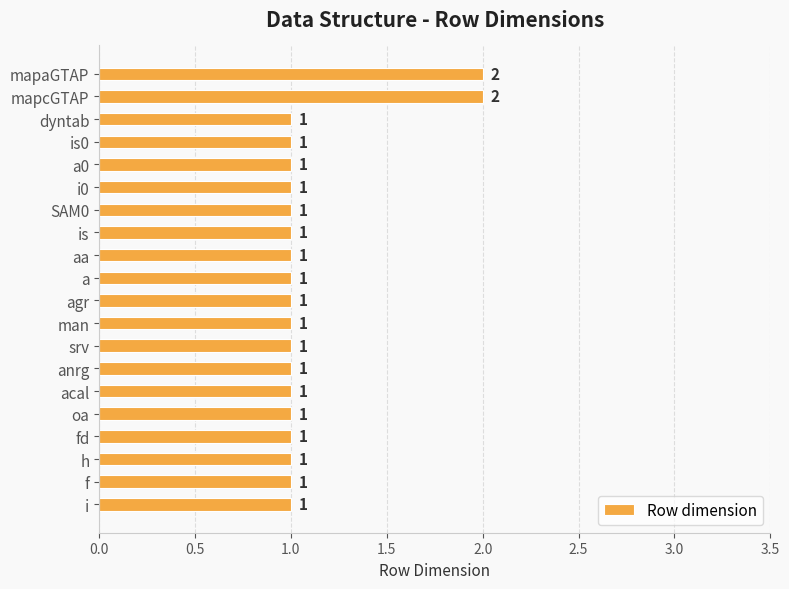

Is it true that the value at anrg is 1?

True